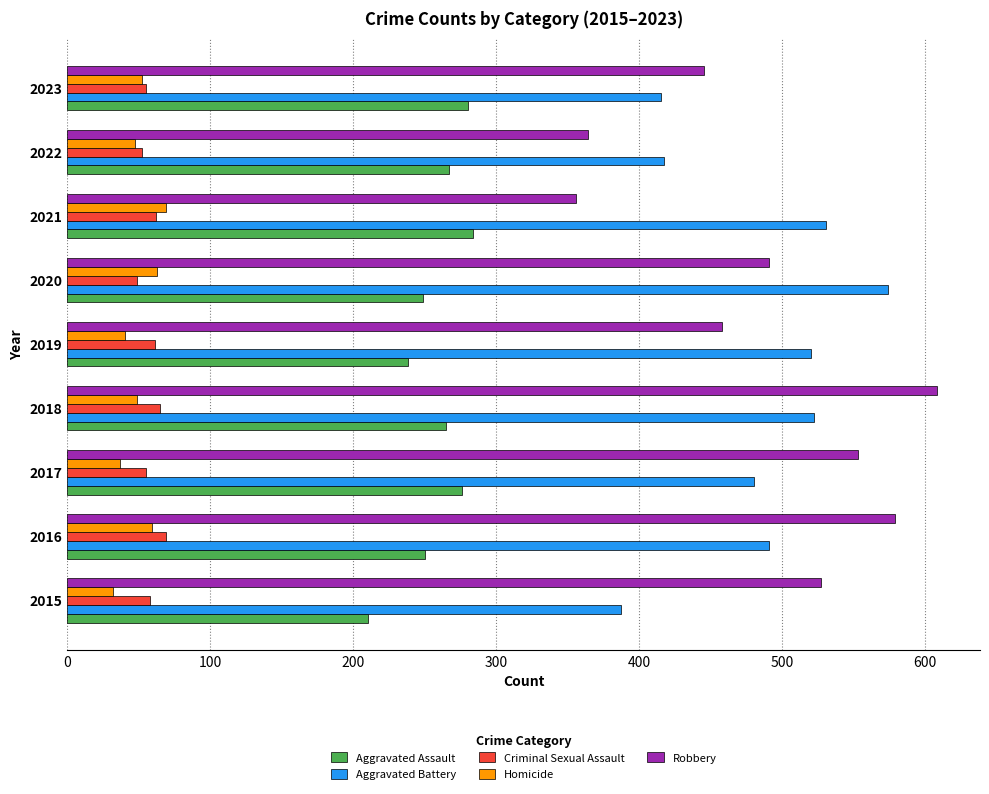

What is the average value of the Homicide series?

50